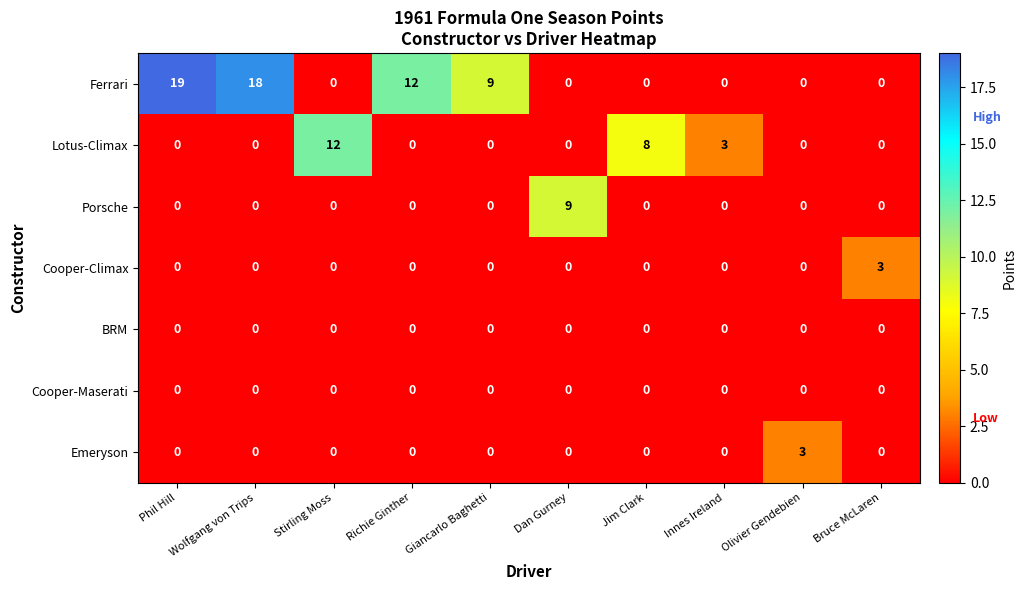

At which category is the sum across all series the highest?

Phil Hill